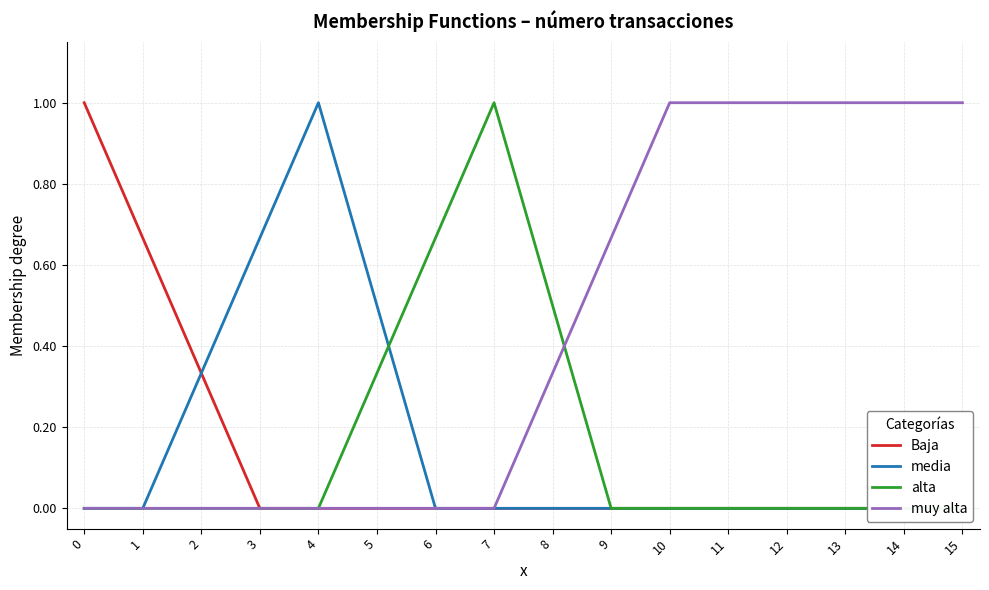

Which series changed the most between 6 and 15?

muy alta